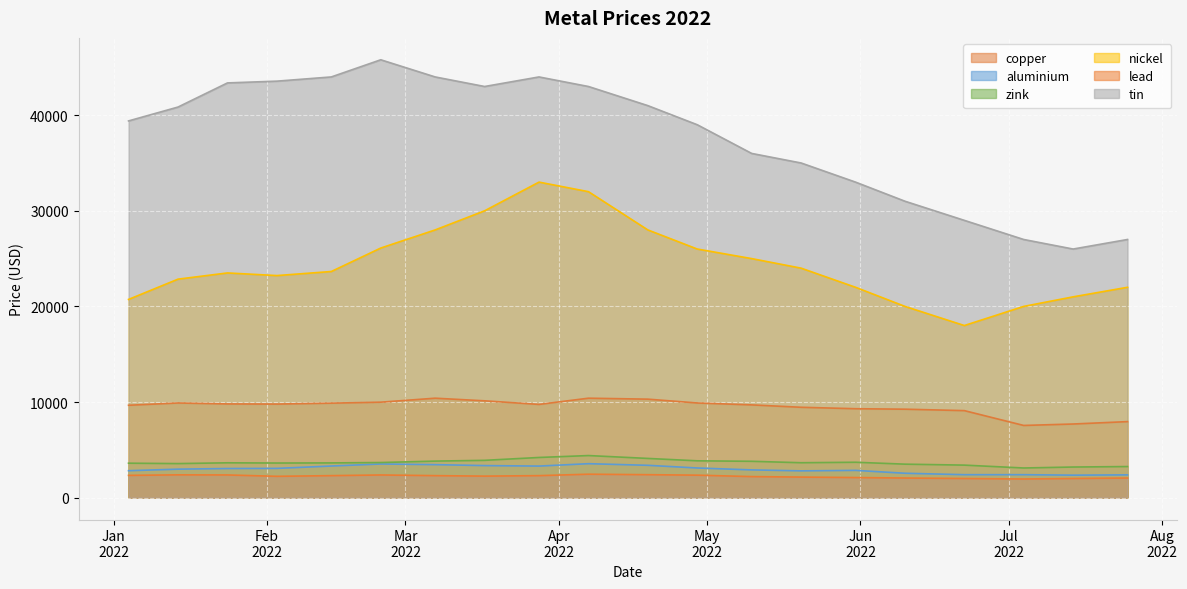

True or false: nickel and copper cross at least once.

False